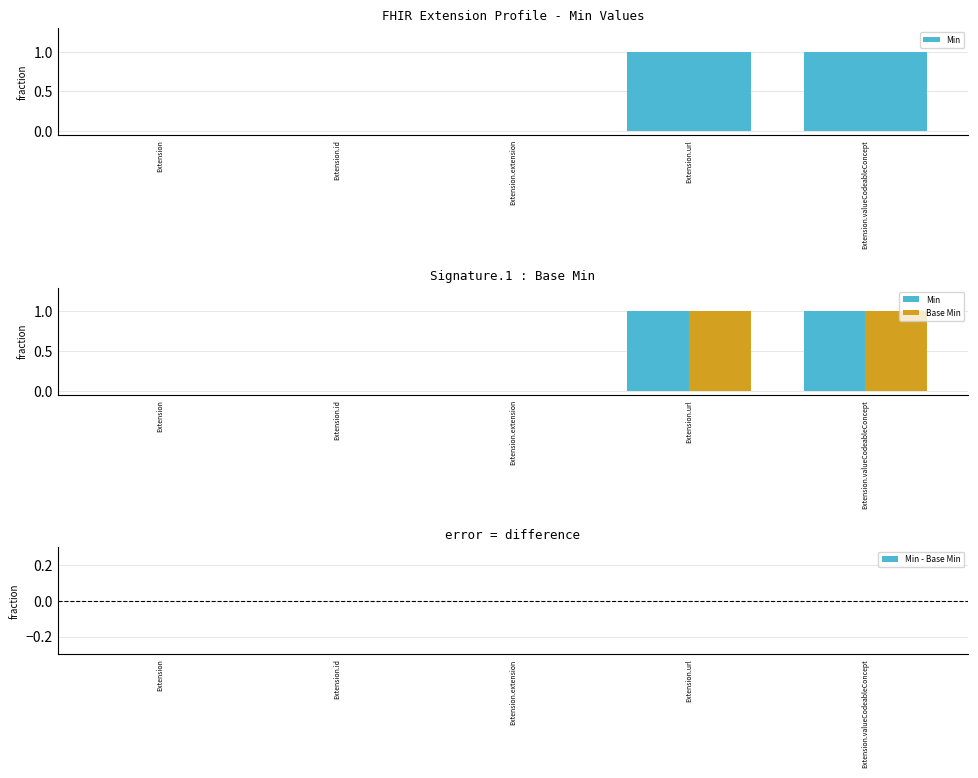

How many bars are there in each group?

3